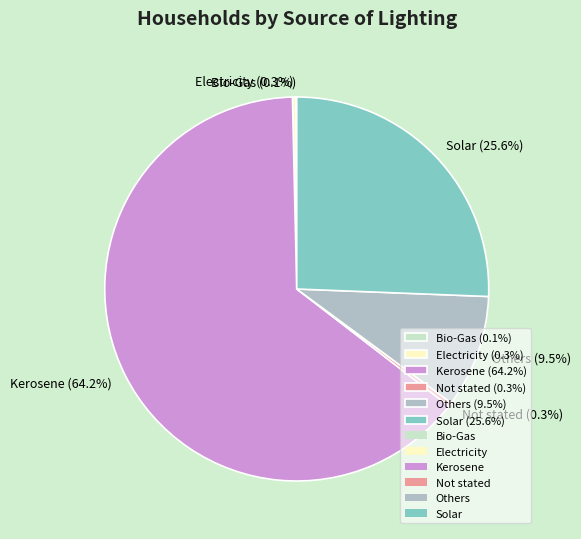

Which slice represents more than half of the pie?

Kerosene